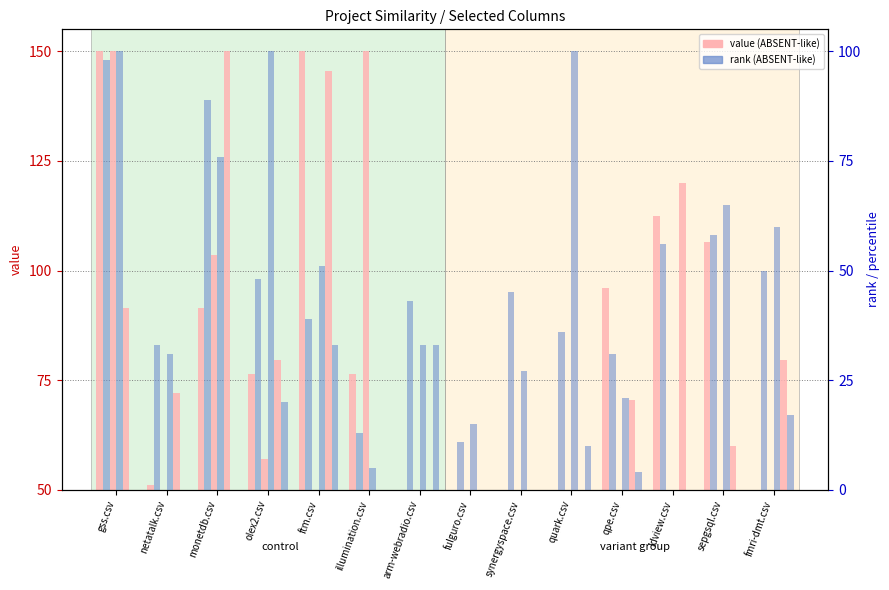

What is the maximum value for ftm.csv?

150.0